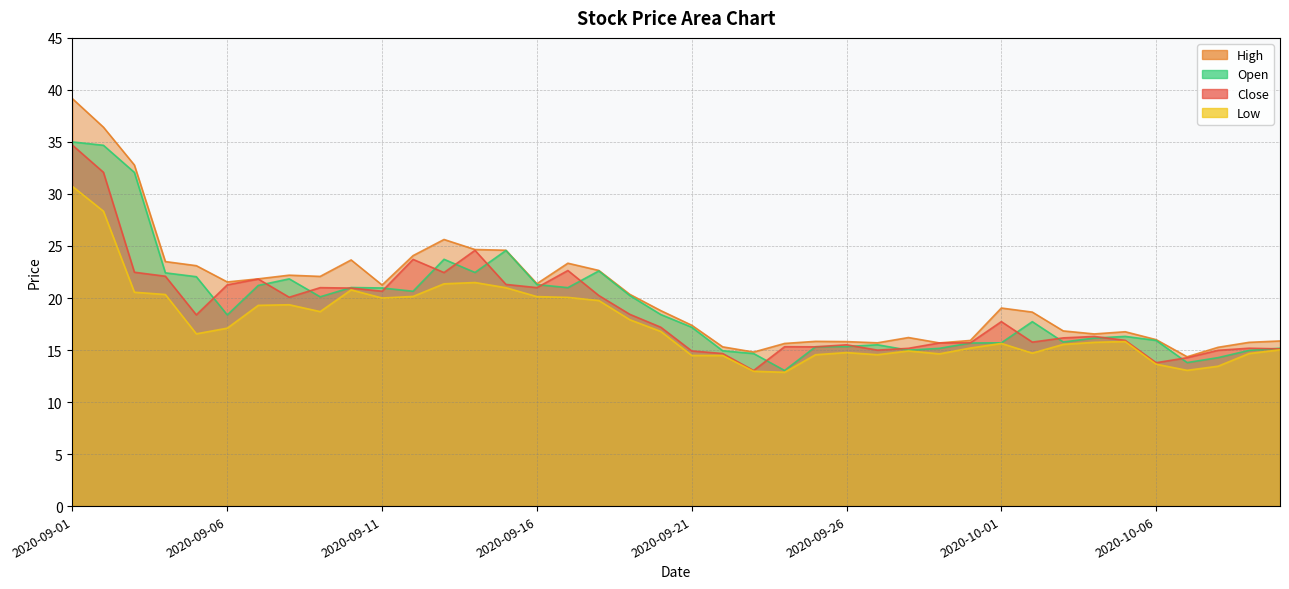

At 2020-10-01, list the series in order from smallest to largest.

low, open, close, high